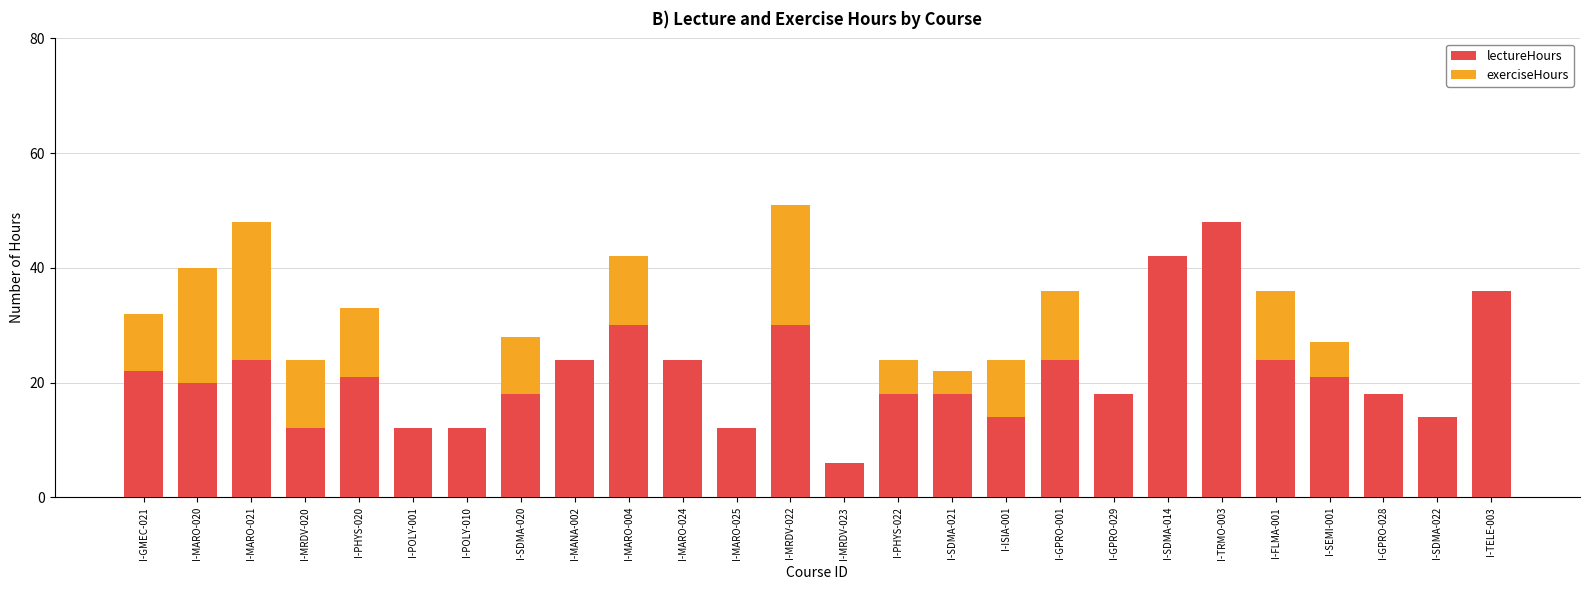

The value of lectureHours at I-MARO-020 is 4. True or false?

False